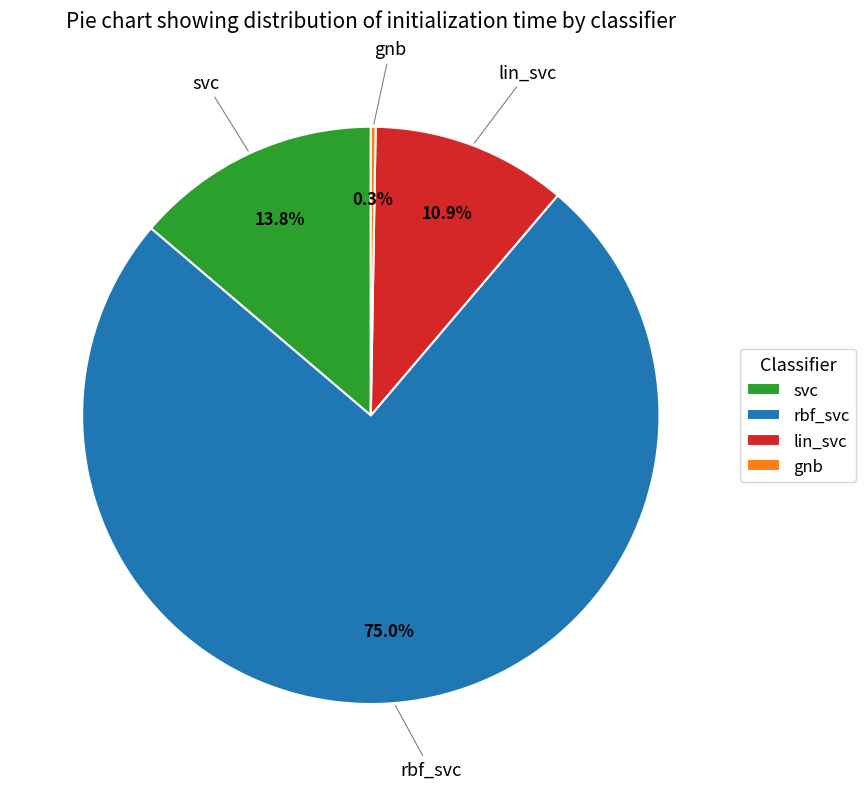

The svc slice represents 28% of the pie. True or false?

False